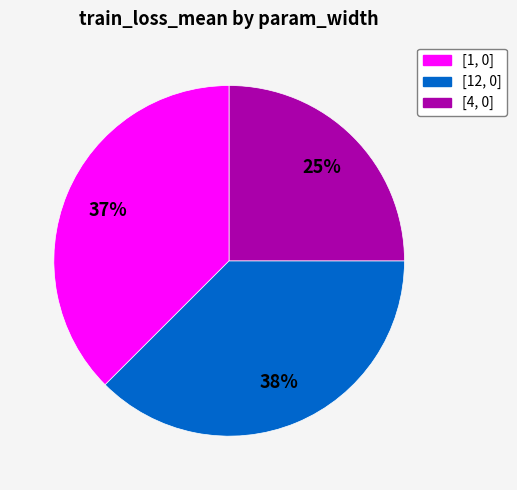

To the nearest percent, what is the difference between the largest and smallest slice percentages?

13%